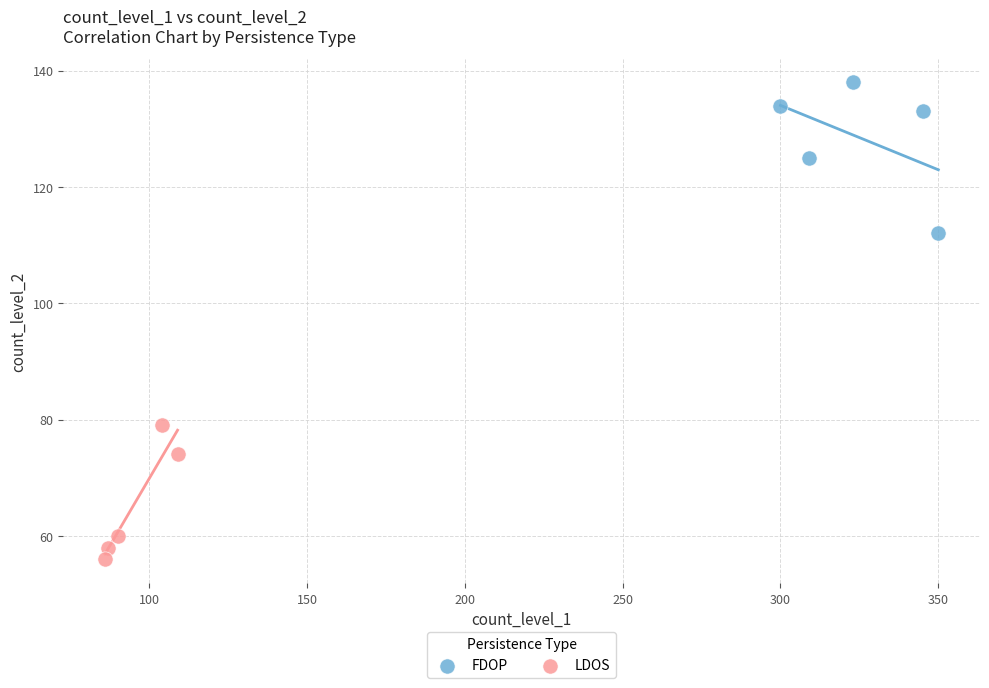

Which series contains the highest Y value?

FDOP